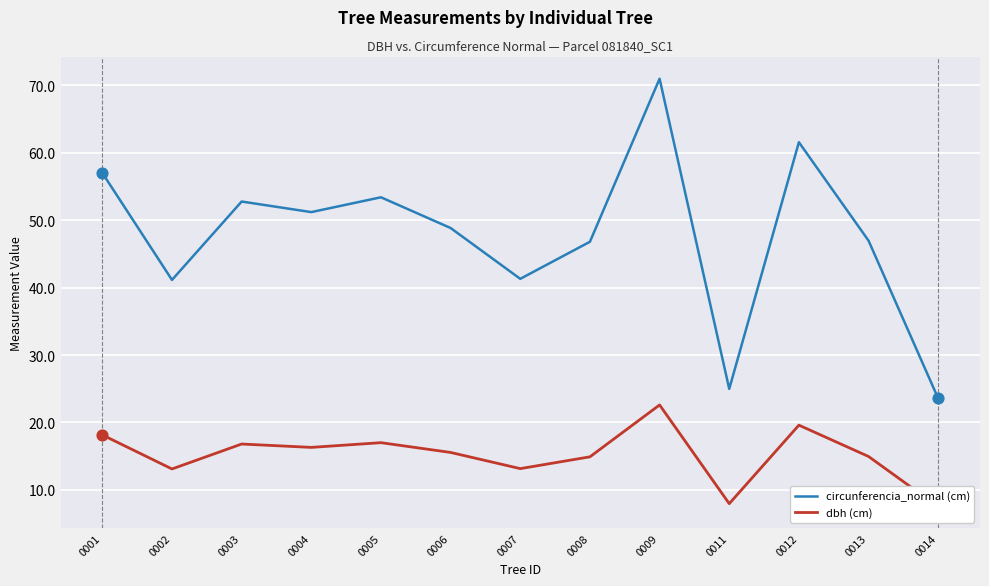

Which series has the largest total across all categories?

circunferencia_normal (cm)